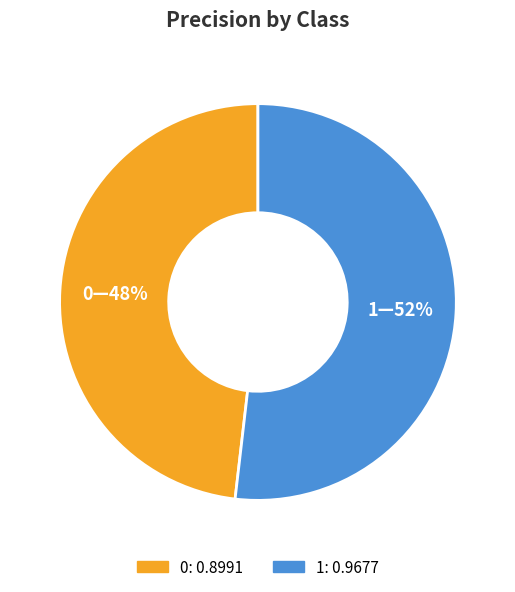

How many slices are in this pie chart?

2